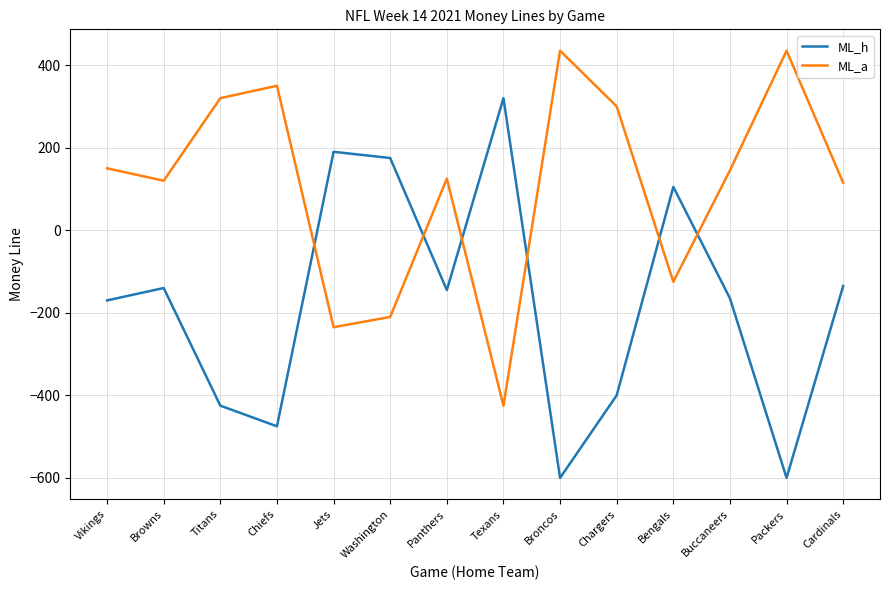

Which series ends up on top after the final intersection of ML_a and ML_h?

ML_a